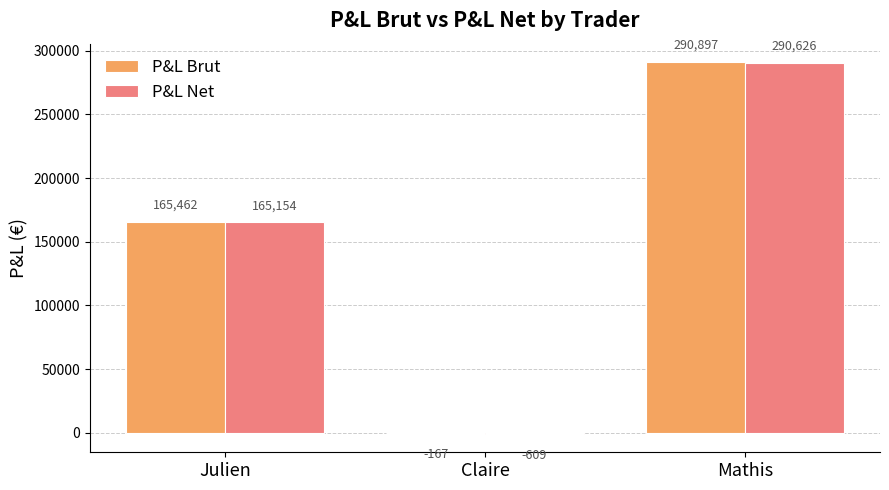

The value of P&L Net at Julien is 165154.3. True or false?

True